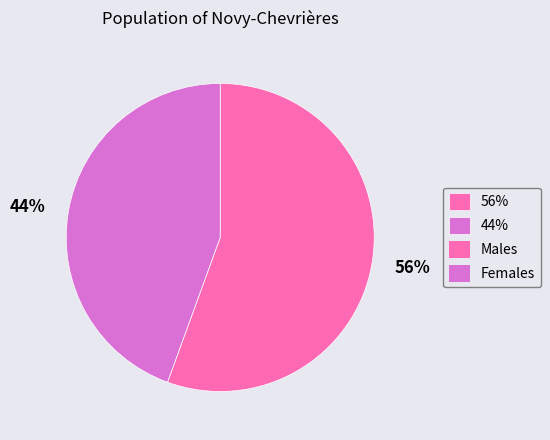

To the nearest percent, what is the average slice percentage?

50%